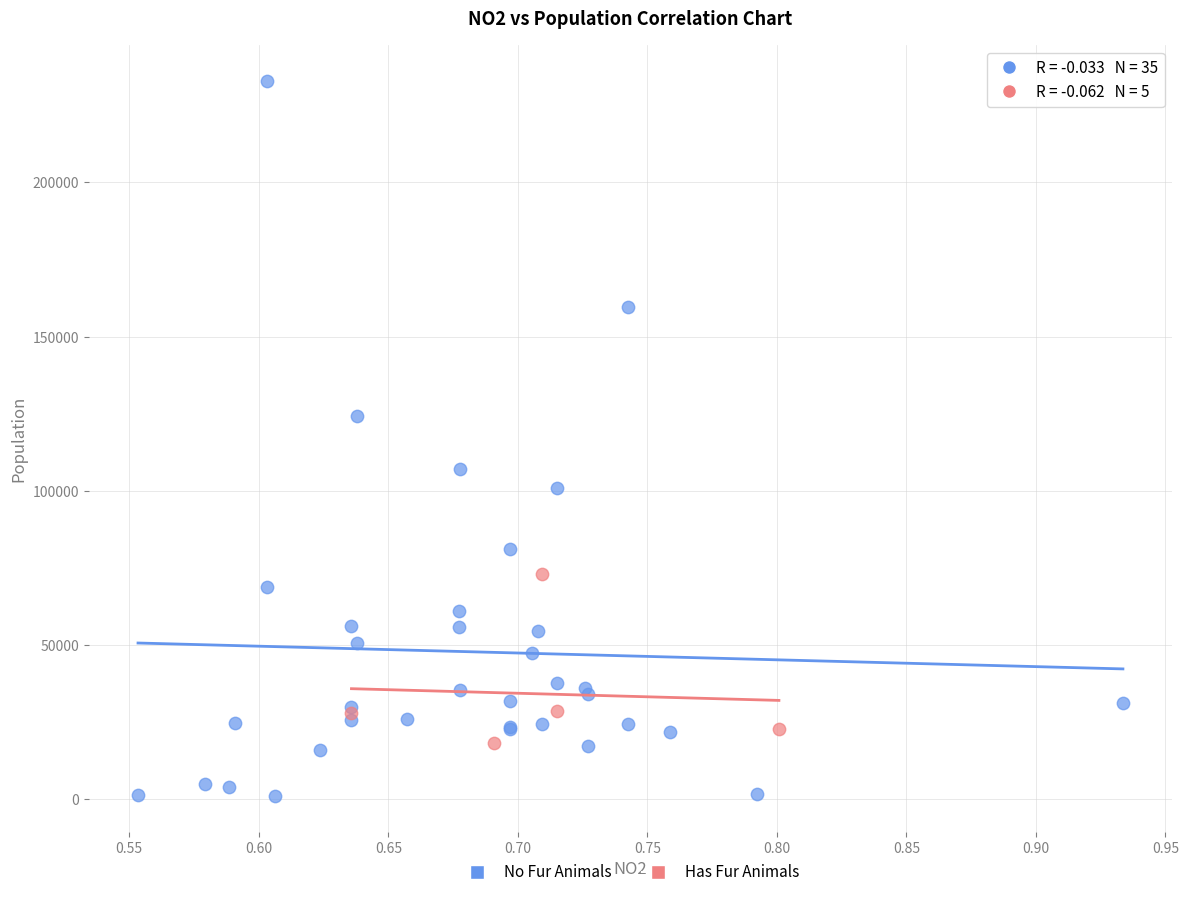

Which series reaches the maximum Y coordinate?

No Fur Animals